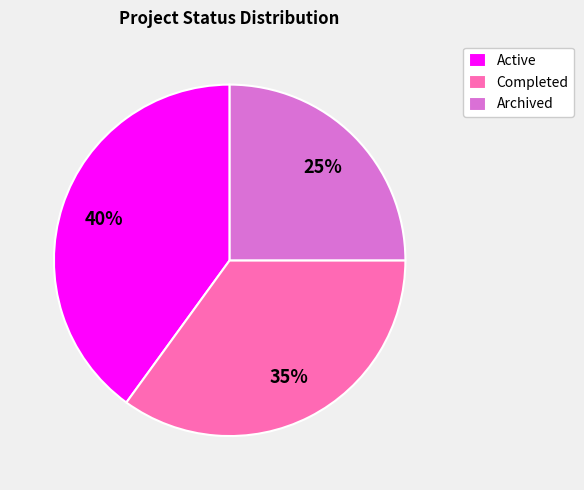

Combined, do Archived and Completed account for over 50%?

Yes